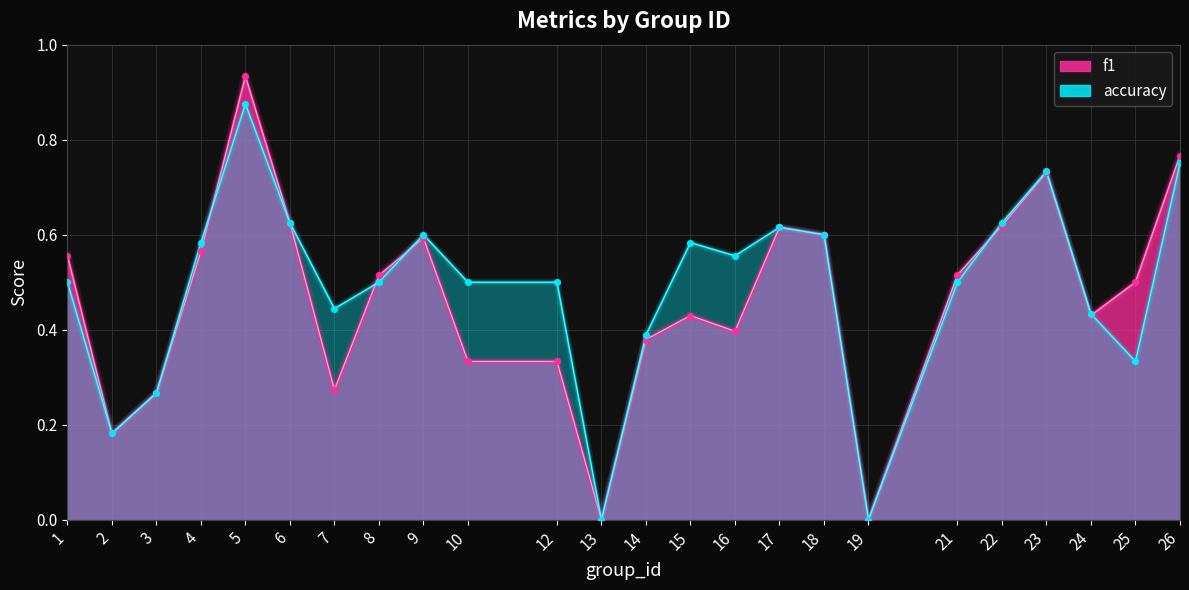

At how many categories does at least one series exceed 0?

22